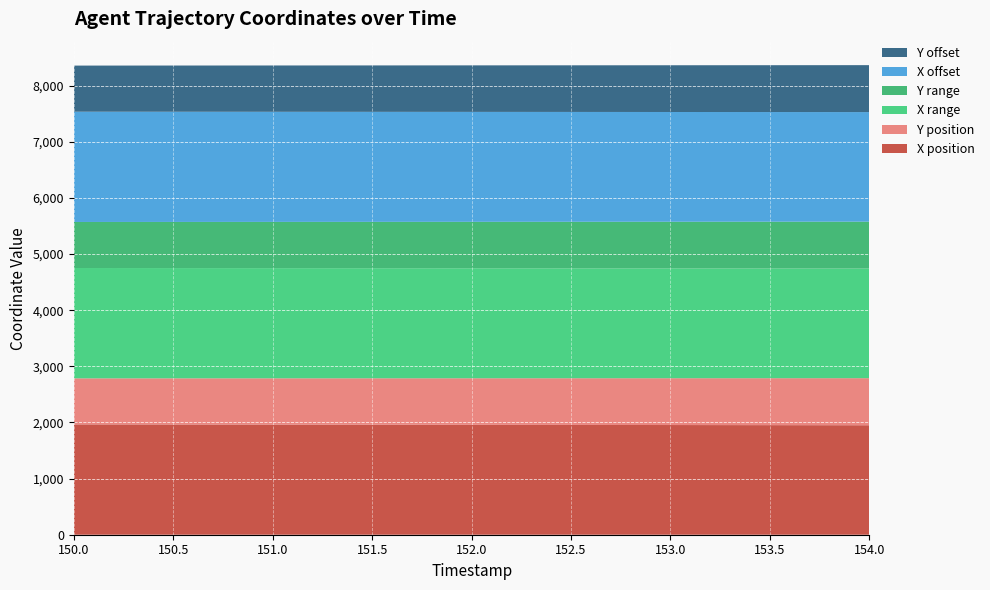

Reading right to left, transcribe all the data shown in this chart.

X position: 1950.4	1952.3	1954.3	1956.3	1958.2	1960.2	1962.1	1964.1	1966.0
Y position: 838.8	836.4	834.1	831.8	829.4	827.1	824.8	822.4	820.1
X range: 1953.5	1955.1	1956.7	1958.2	1959.8	1961.3	1962.9	1964.5	1966.0
Y range: 835.0	833.2	831.3	829.4	827.6	825.7	823.8	822.0	820.1
X offset: 1952.3	1953.9	1955.5	1957.0	1958.6	1960.2	1961.7	1963.3	1964.8
Y offset: 836.4	834.6	832.7	830.8	829.0	827.1	825.2	823.4	821.5